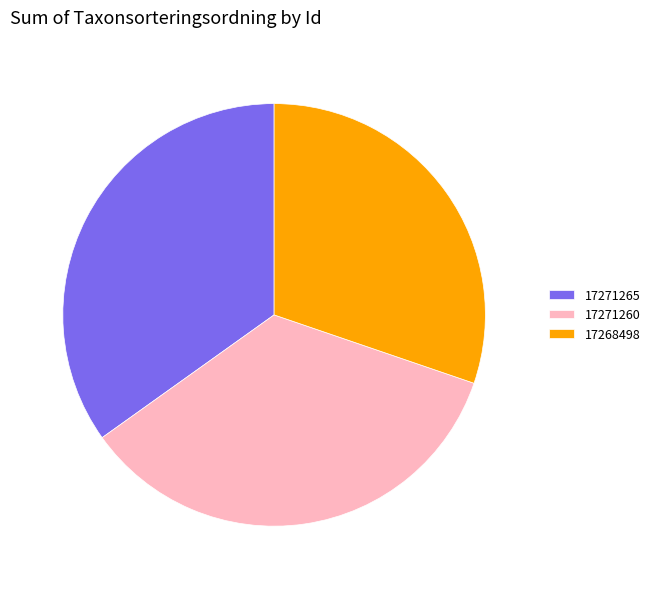

Combined, do 17268498 and 17271265 account for over 50%?

Yes